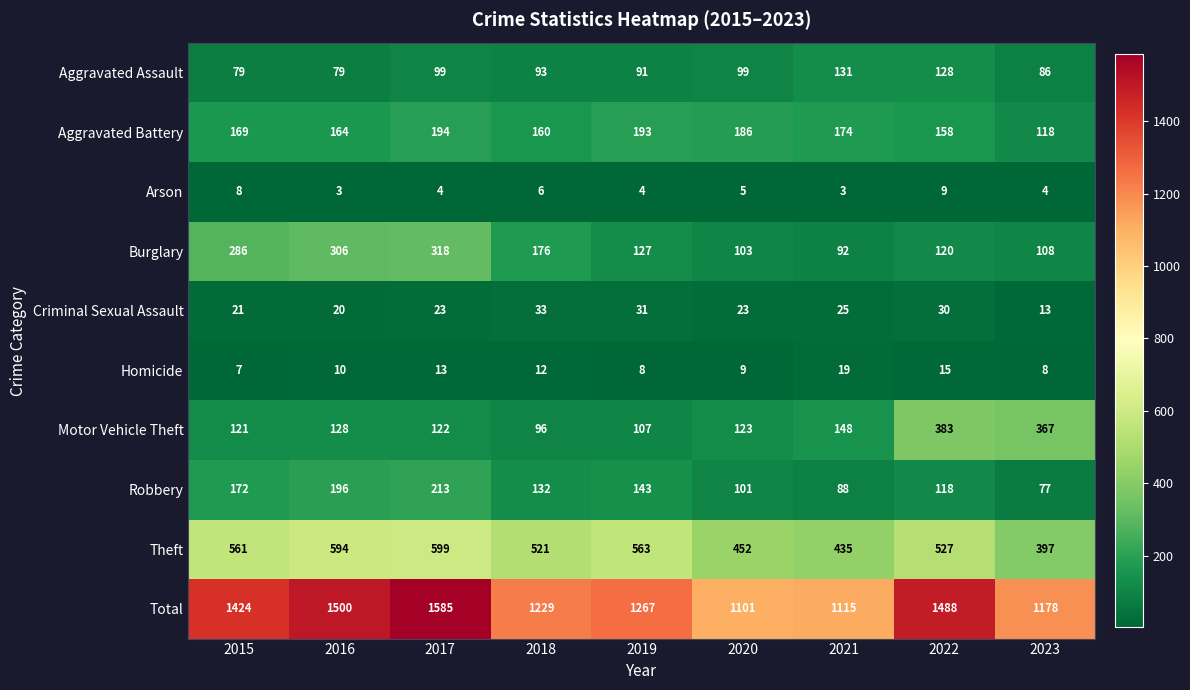

Rank the series at 2016 from lowest to highest value.

Arson, Homicide, Criminal Sexual Assault, Aggravated Assault, Motor Vehicle Theft, Aggravated Battery, Robbery, Burglary, Theft, Total